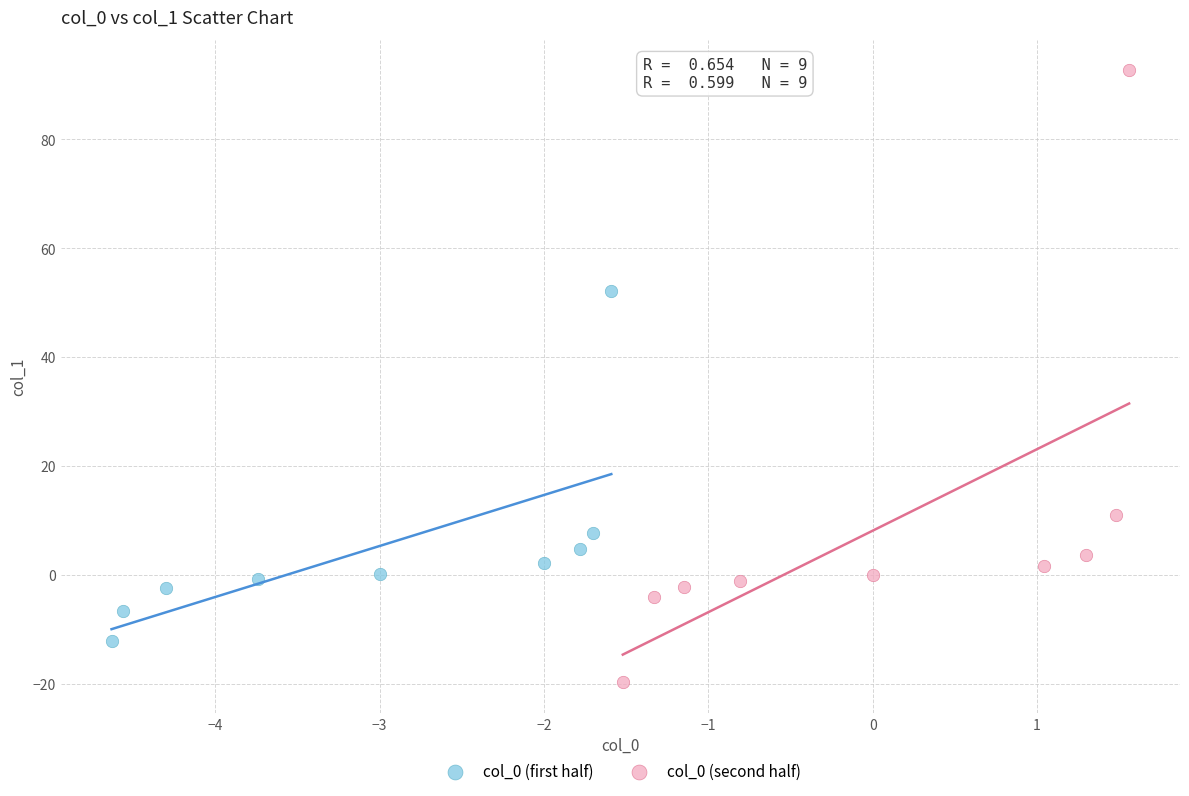

Which series has the largest Y range (max minus min)?

col_0 (second half)